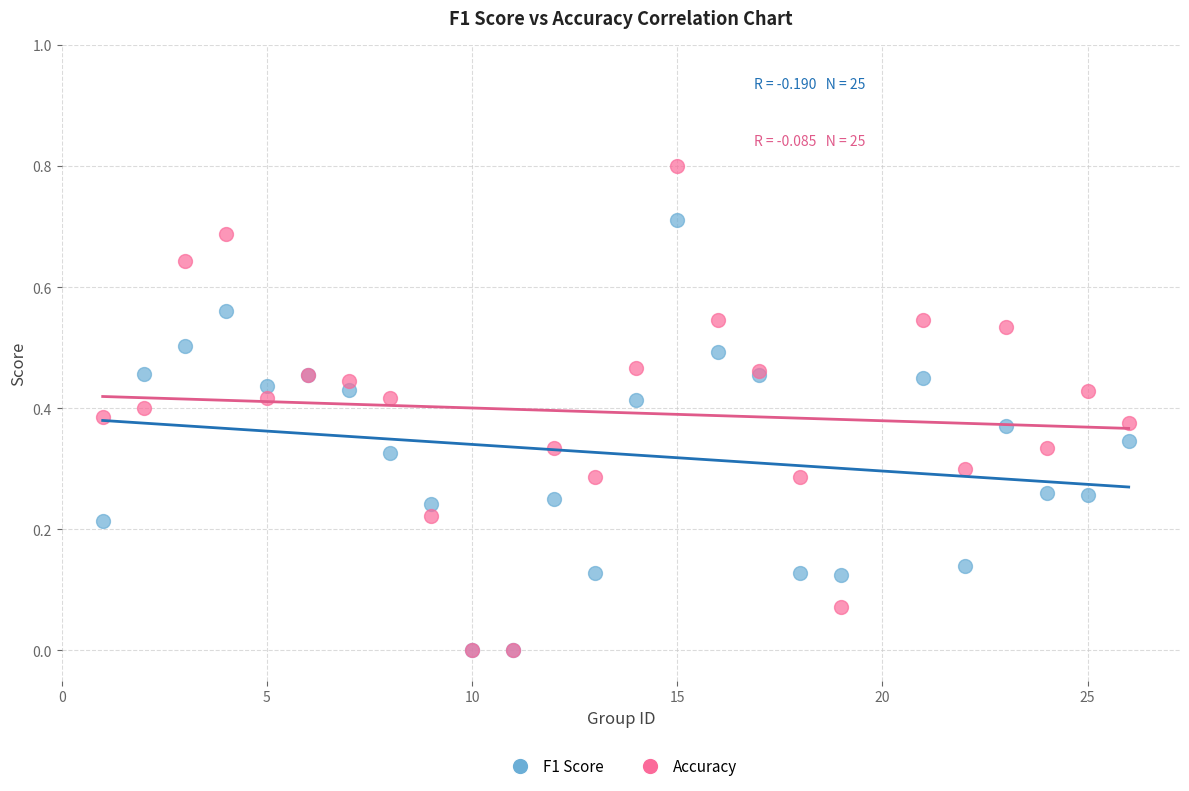

What are all the series names shown in the legend?

F1 Score, Accuracy